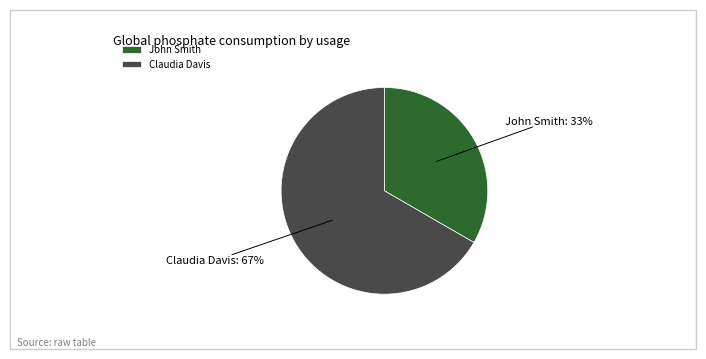

How many segments does this pie chart have?

2